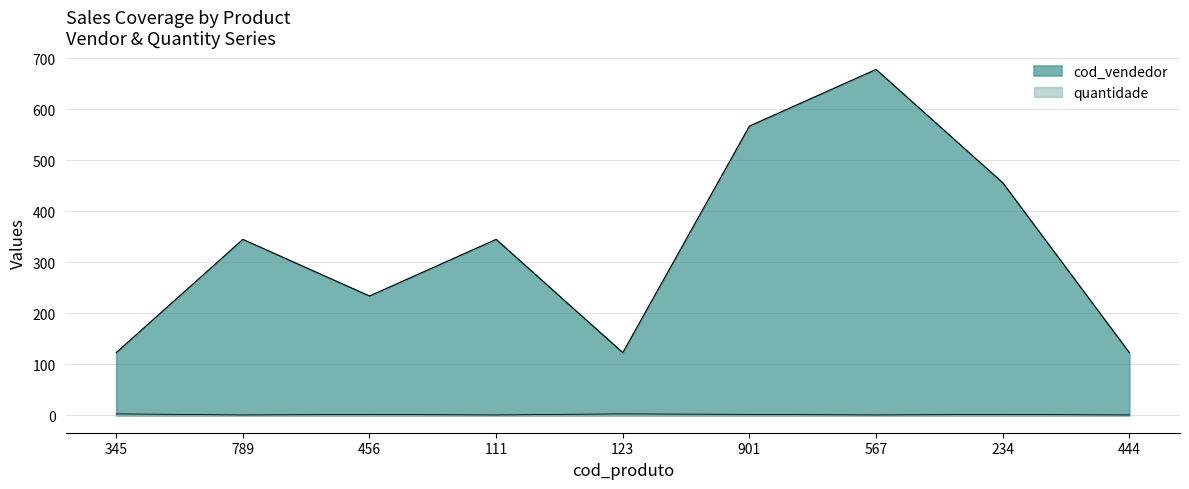

What is the difference between the maximum and second lowest values in the quantidade series?

2